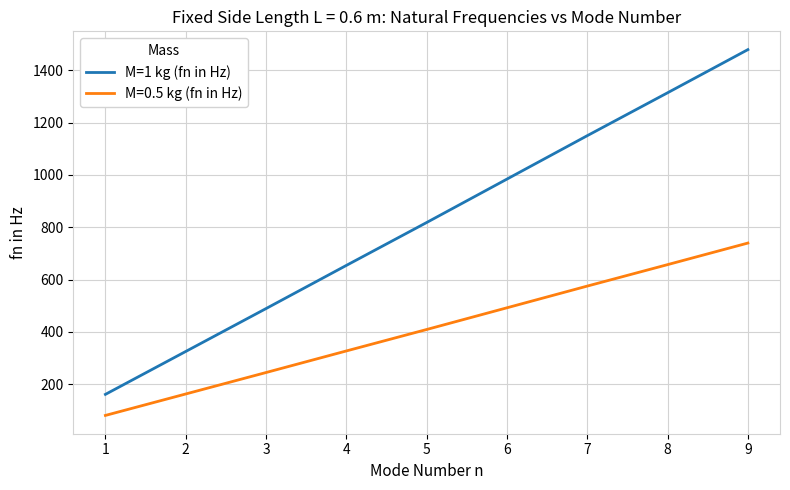

What value does the M=0.5 kg (fn in Hz) series have at 9?

739.5